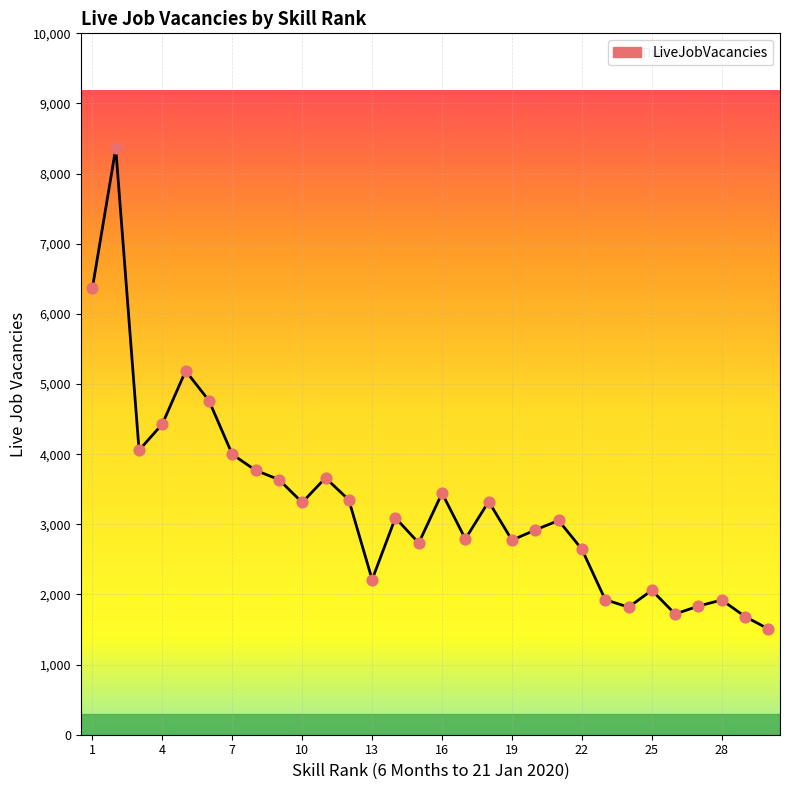

What is the minimum value shown in the chart?

1508